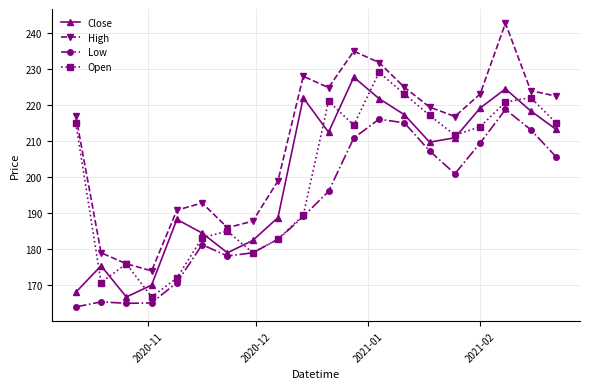

Which series has the widest spread of values?

High